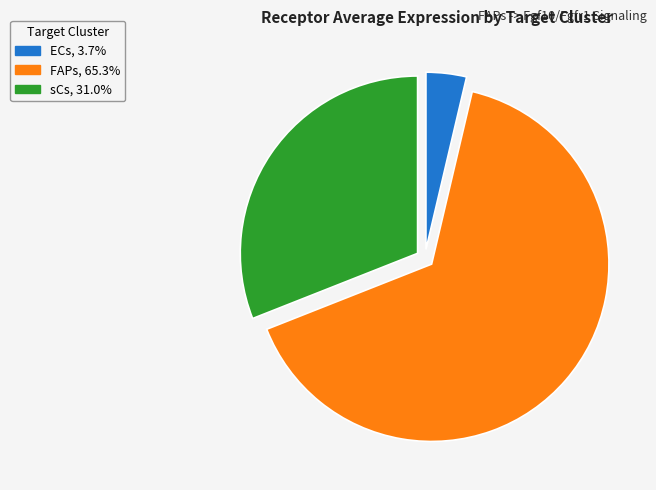

How many segments does this pie chart have?

3